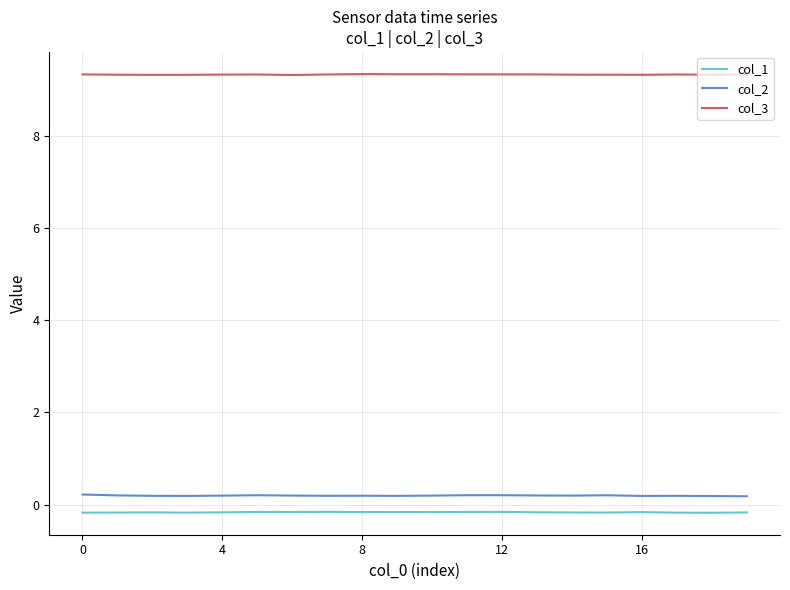

Count the number of data series in this chart.

3